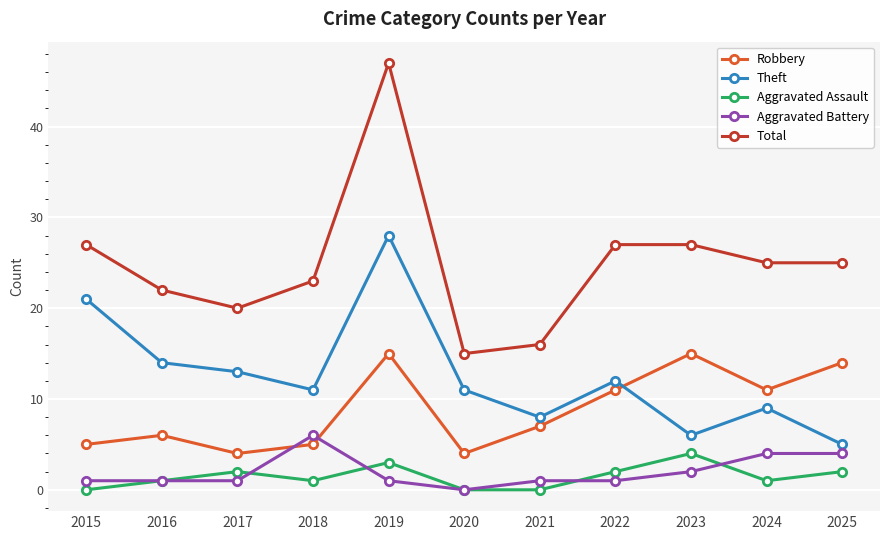

Where is the first local minimum for Robbery?

2017